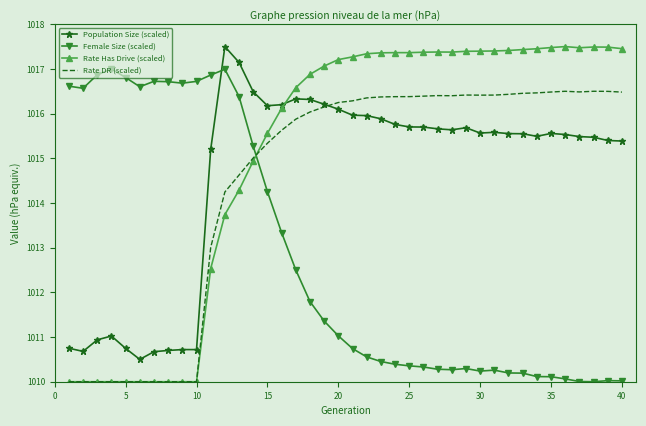

What is the smallest value displayed?

1010.0